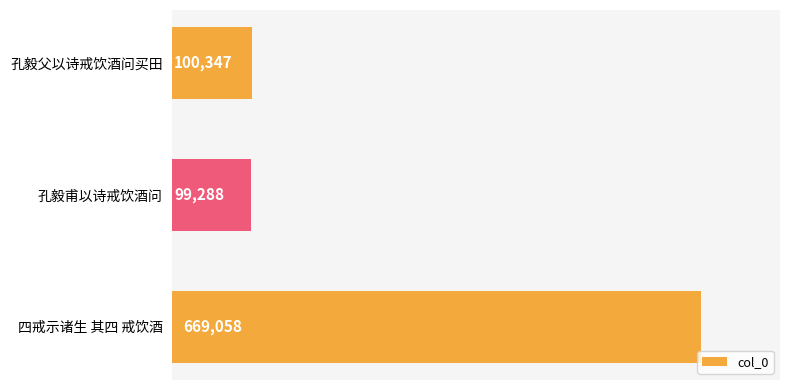

What is the label of the 3rd bar from the bottom?

孔毅父以诗戒饮酒问买田